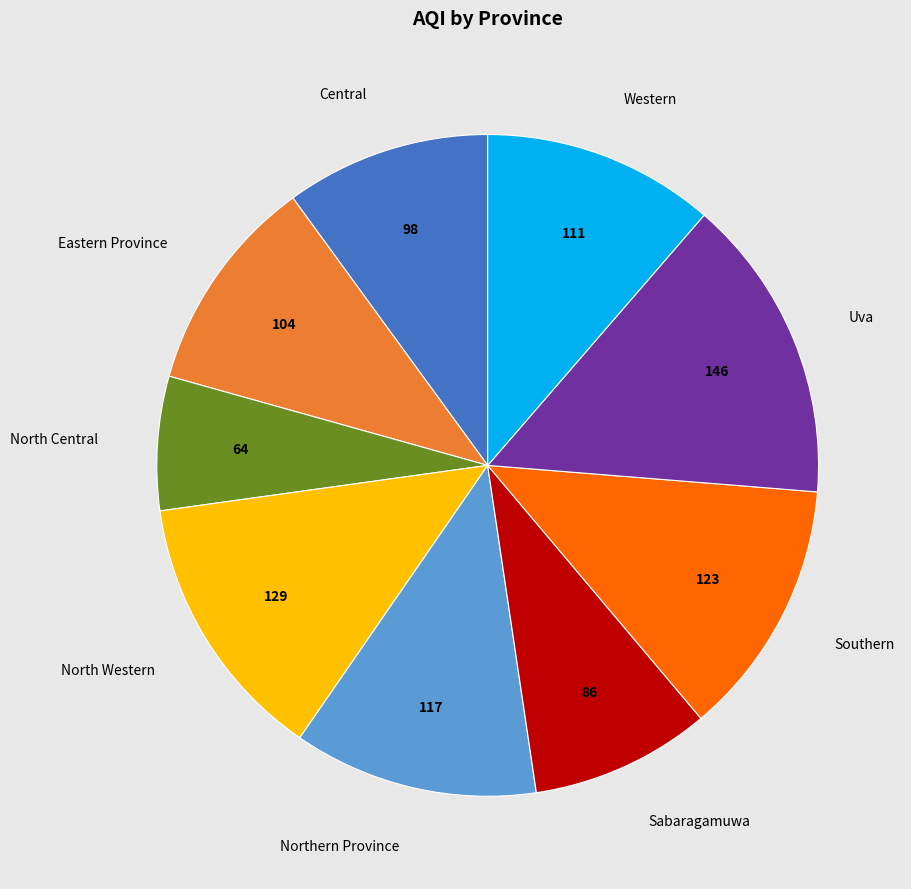

True or false: Northern Province accounts for 4% of the total.

False